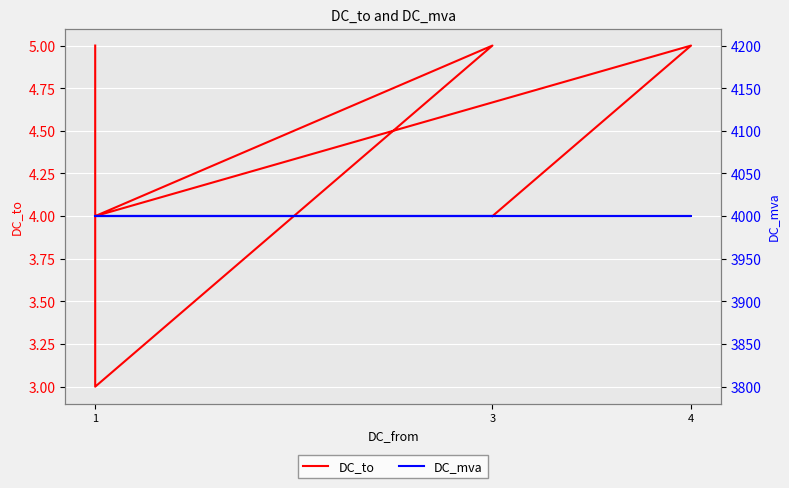

Which series changed the most between 4 and 3?

DC_to